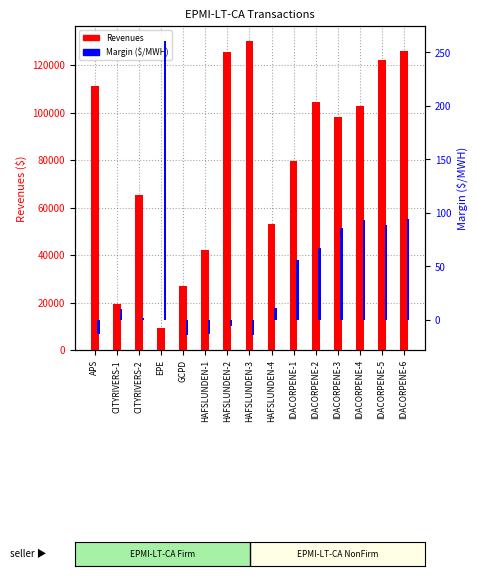

What is the sum of all Margin ($/MWH) values?

707.1